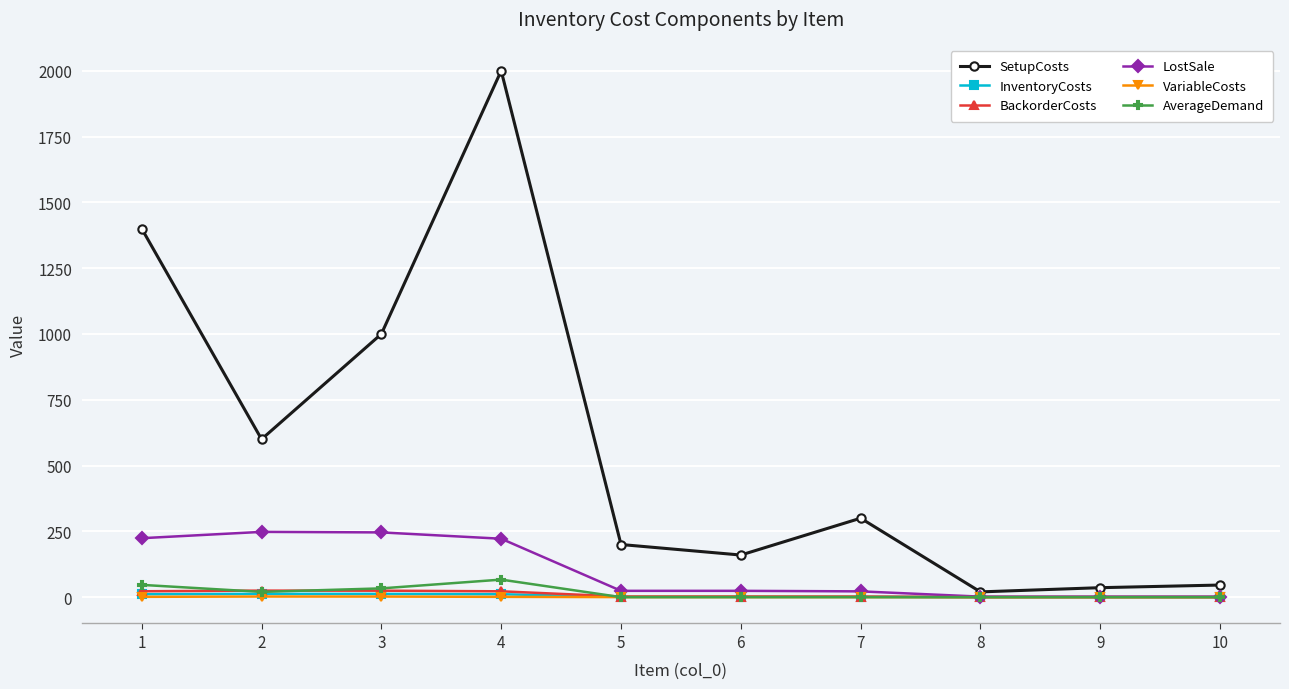

What is the sum of all InventoryCosts values?

50.8